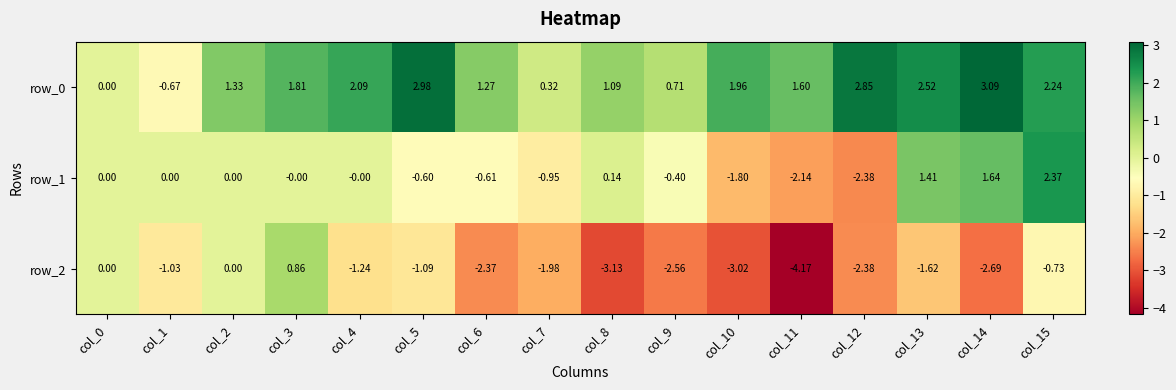

Reading left to right, extract all data points from this chart.

row_0: 0.0	-0.7	1.3	1.8	2.1	3.0	1.3	0.3	1.1	0.7	2.0	1.6	2.9	2.5	3.1	2.2
row_1: 0.0	0.0	0.0	-0.0	-0.0	-0.6	-0.6	-0.9	0.1	-0.4	-1.8	-2.1	-2.4	1.4	1.6	2.4
row_2: 0.0	-1.0	0.0	0.9	-1.2	-1.1	-2.4	-2.0	-3.1	-2.6	-3.0	-4.2	-2.4	-1.6	-2.7	-0.7